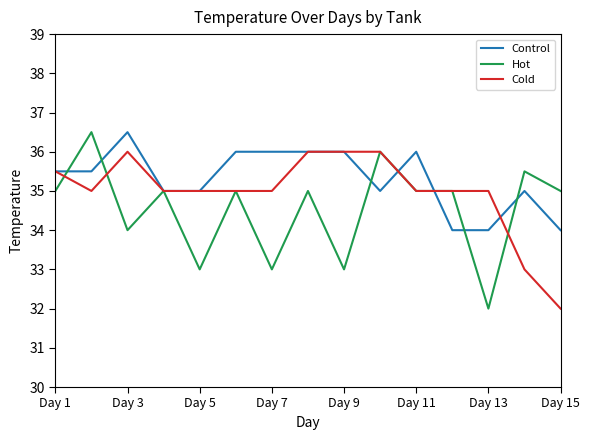

What is the lowest value of the Cold series?

32.0